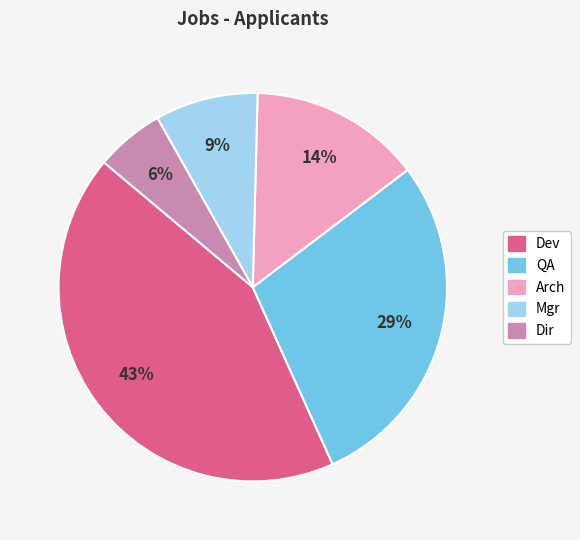

True or false: QA accounts for 21% of the total.

False